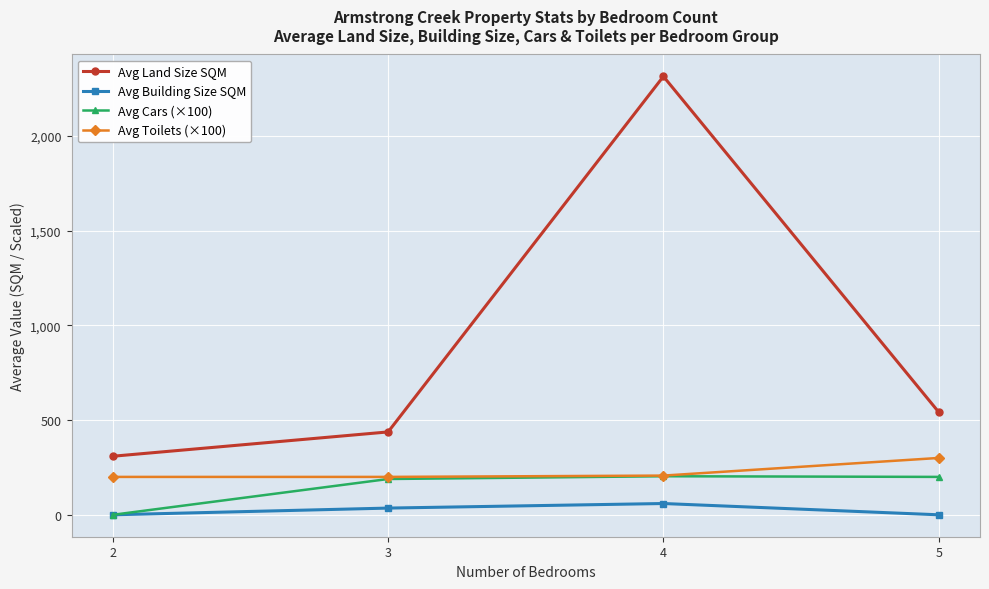

True or false: Avg Cars (×100) and Avg Land Size SQM intersect in this chart.

False